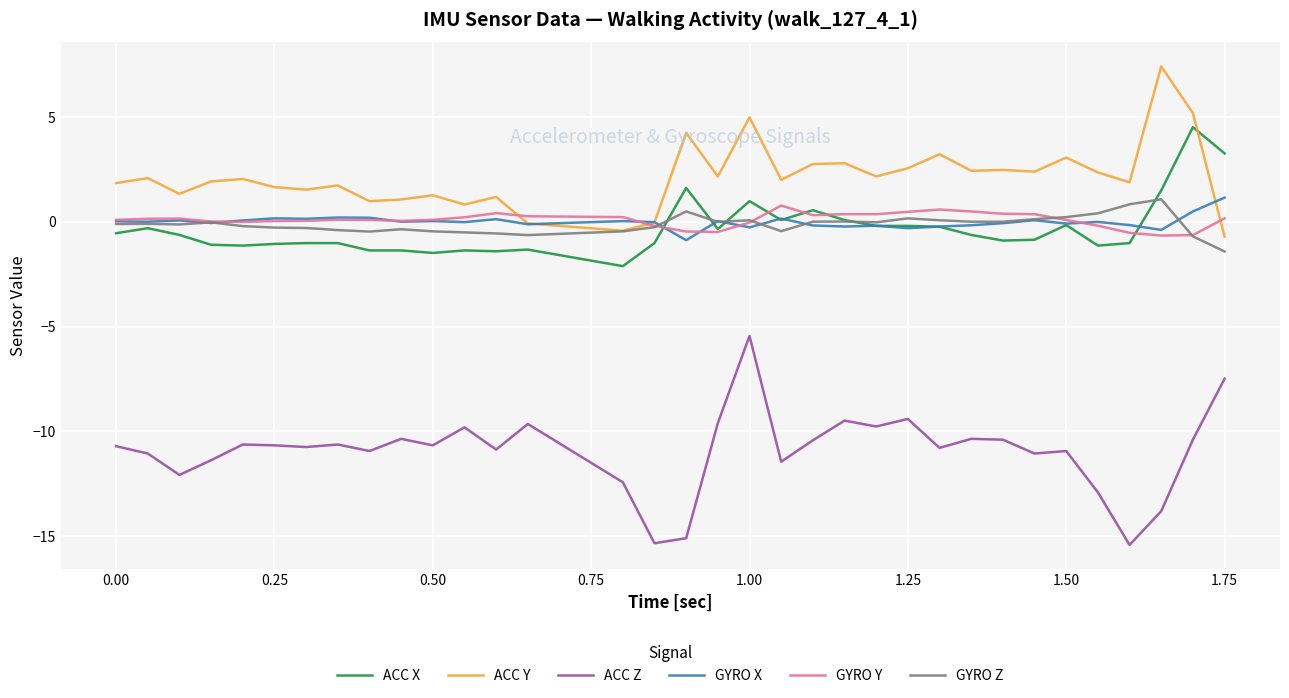

What is the lowest value of the ACC Y series?

-0.7